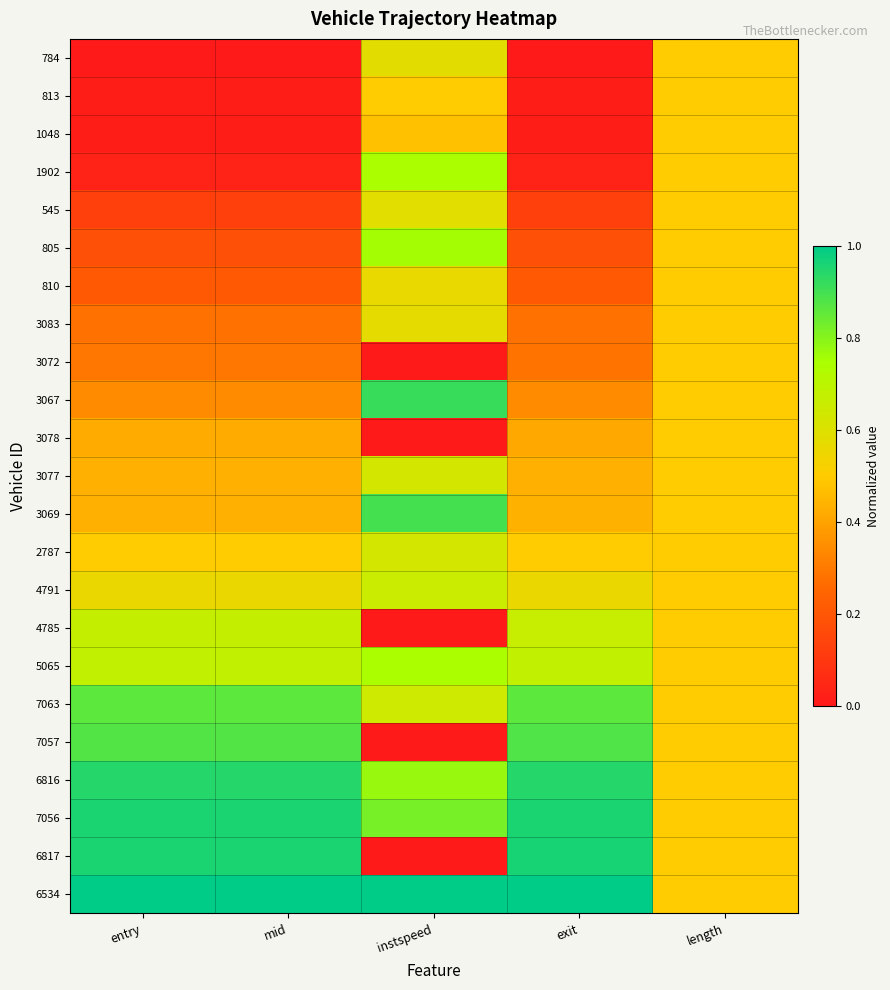

Which category has the highest value across all series?

entry